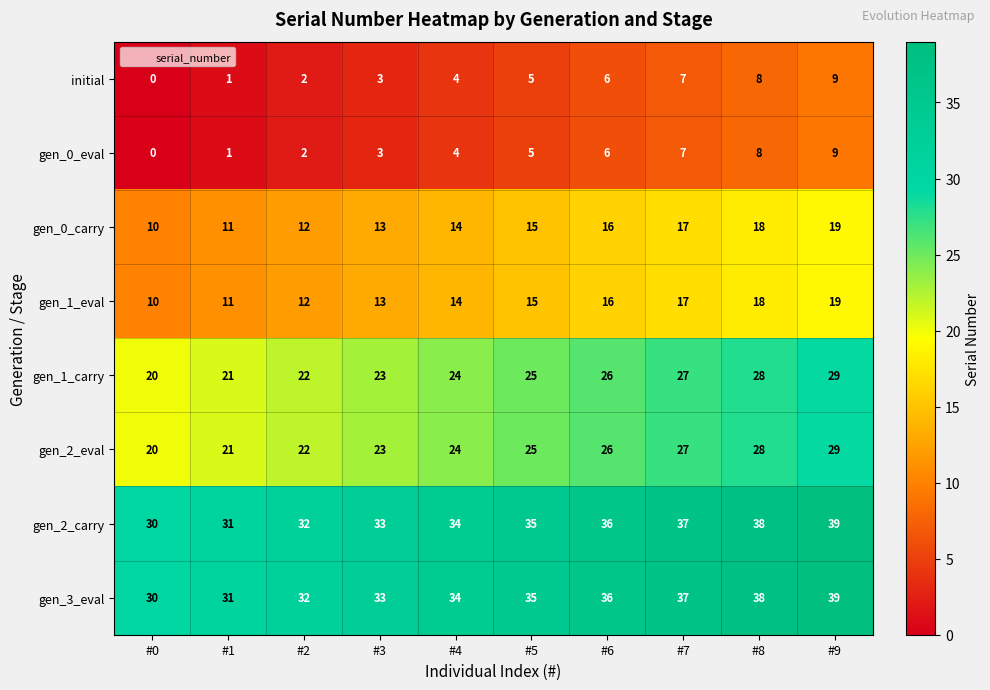

How many data points does each series have?

10